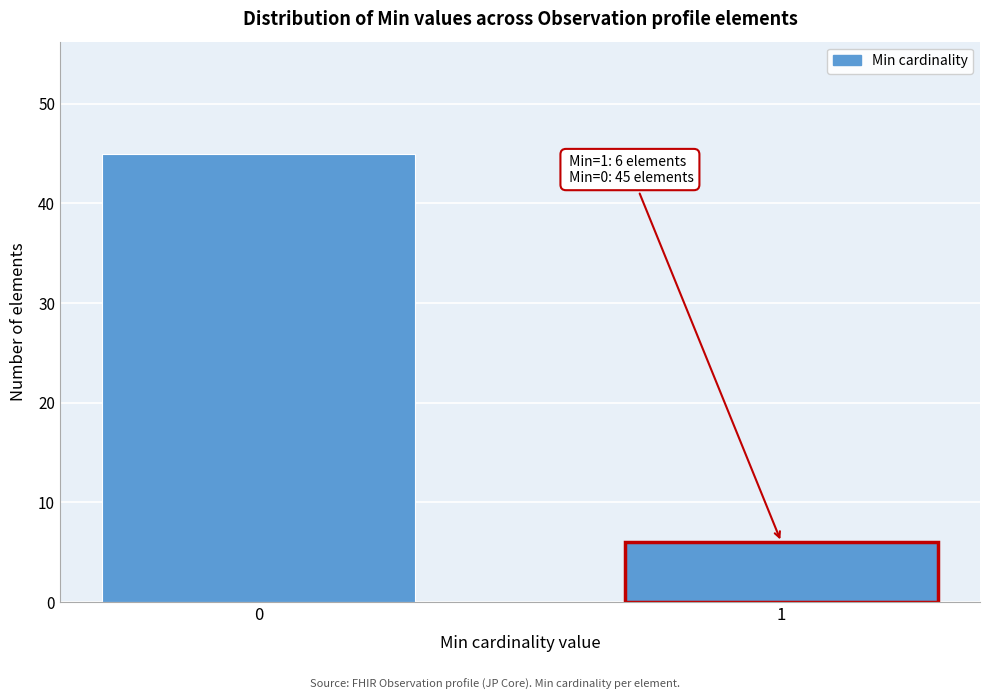

Reading right to left, transcribe all the data shown in this chart.

6	45